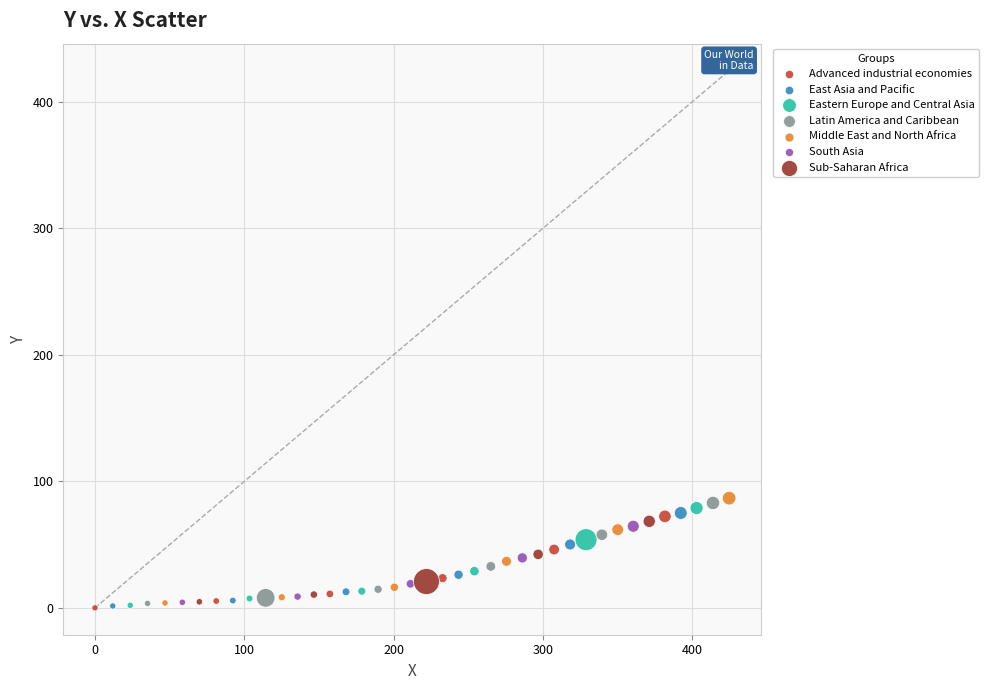

Which series reaches the maximum Y coordinate?

Middle East and North Africa